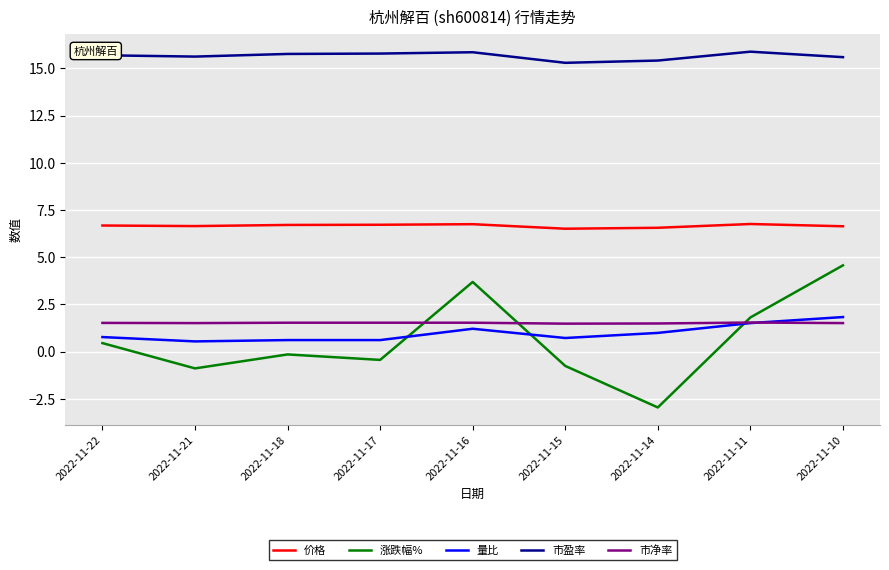

The value of 市盈率 at 2022-11-22 is 15.7. True or false?

True